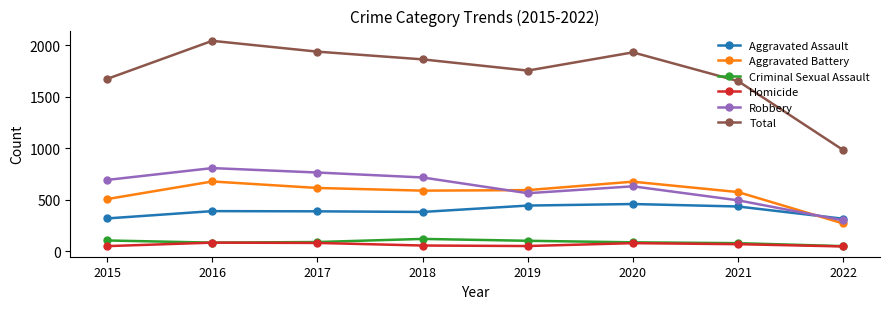

Is the value of Total at 2022 greater than the value of Criminal Sexual Assault at 2016?

Yes